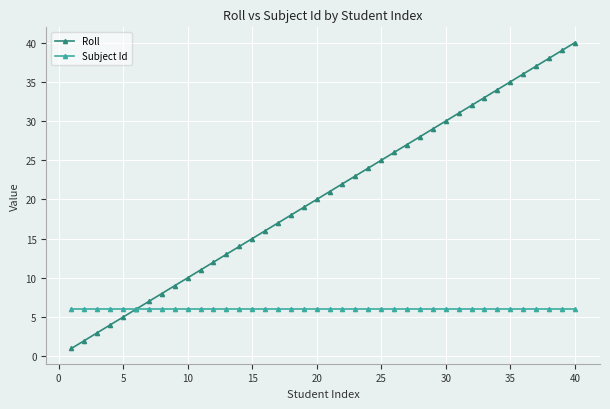

What is the maximum value for Subject Id?

6